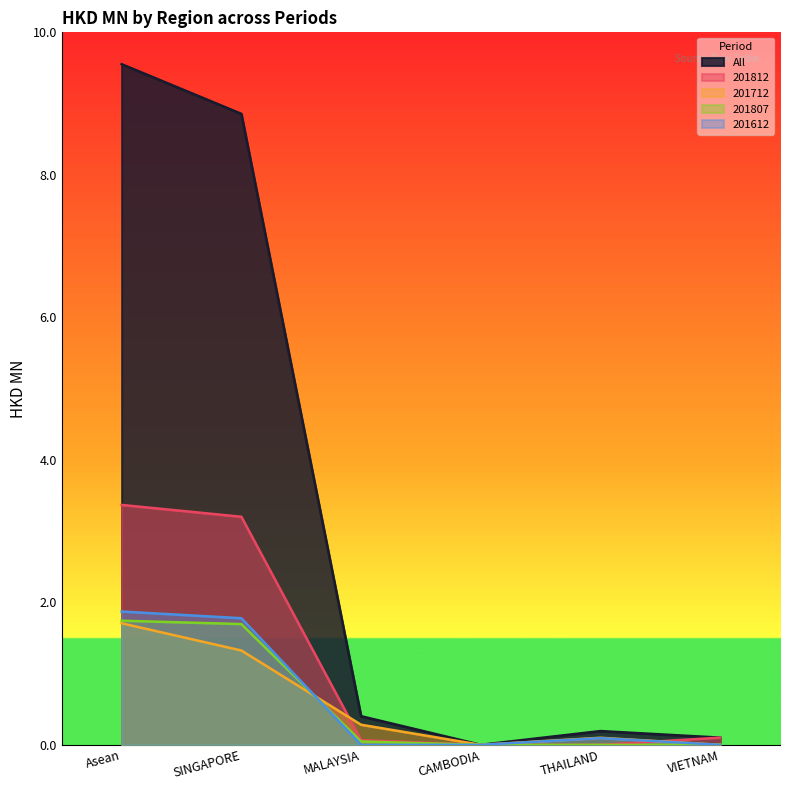

Between CAMBODIA and THAILAND, which is larger?

THAILAND